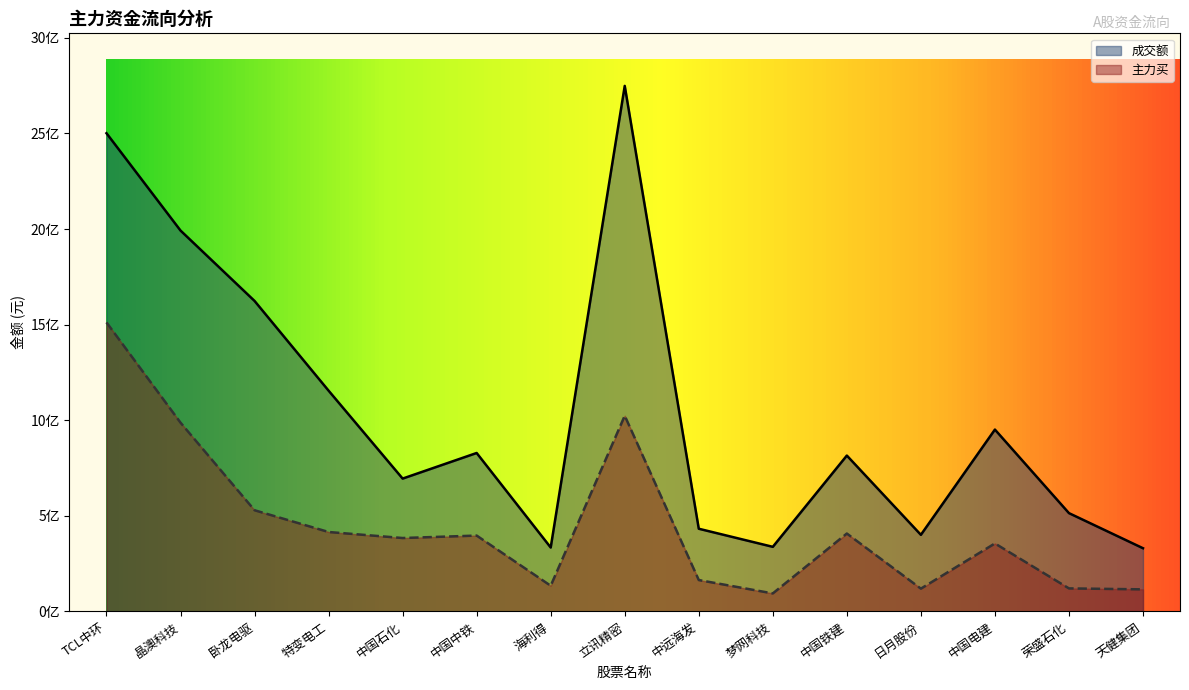

Count the number of categories in the chart.

15